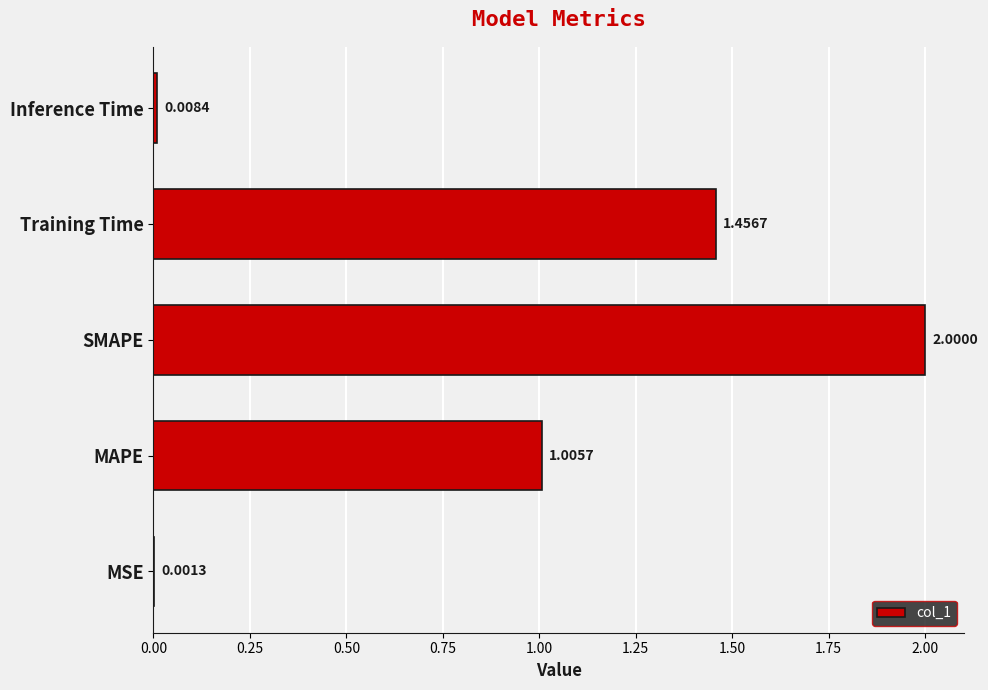

Are the bars horizontal?

Yes